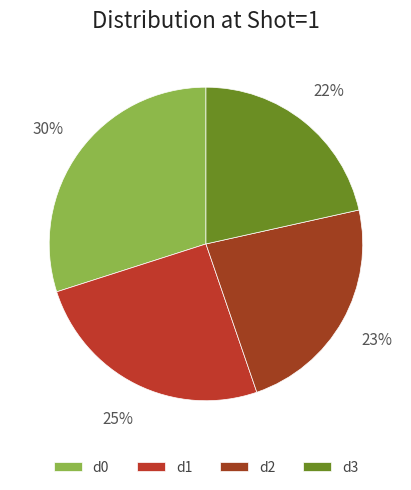

How many slices are in this pie chart?

4